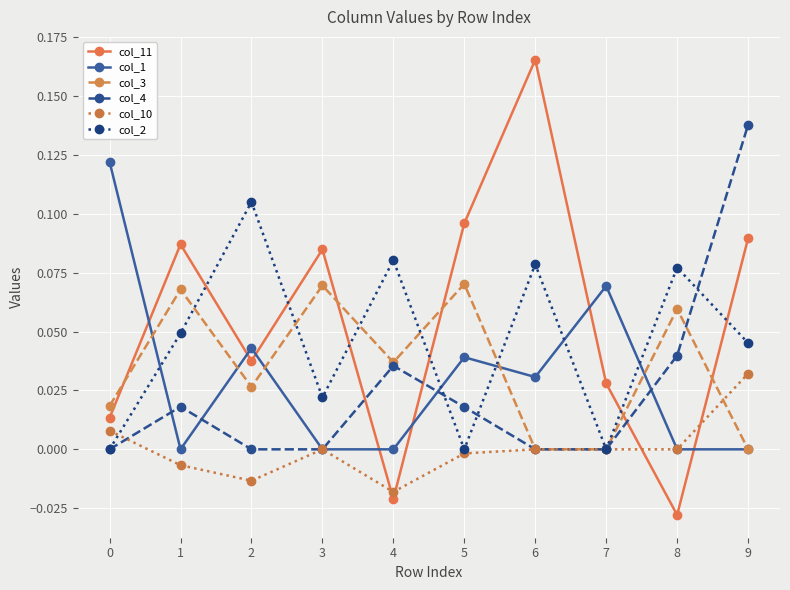

Which series has the largest total across all categories?

col_11